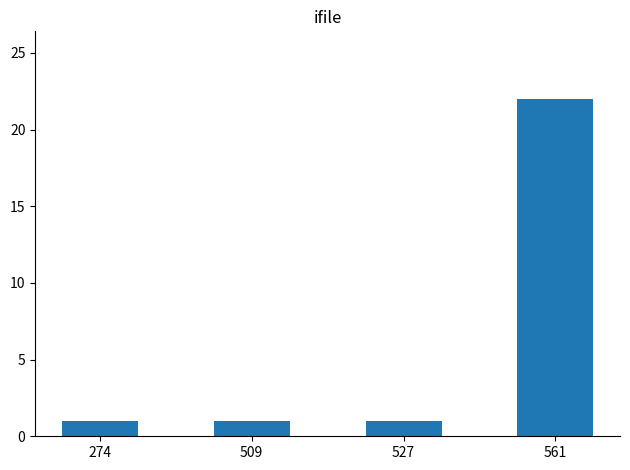

The value at 561 is 22. True or false?

True